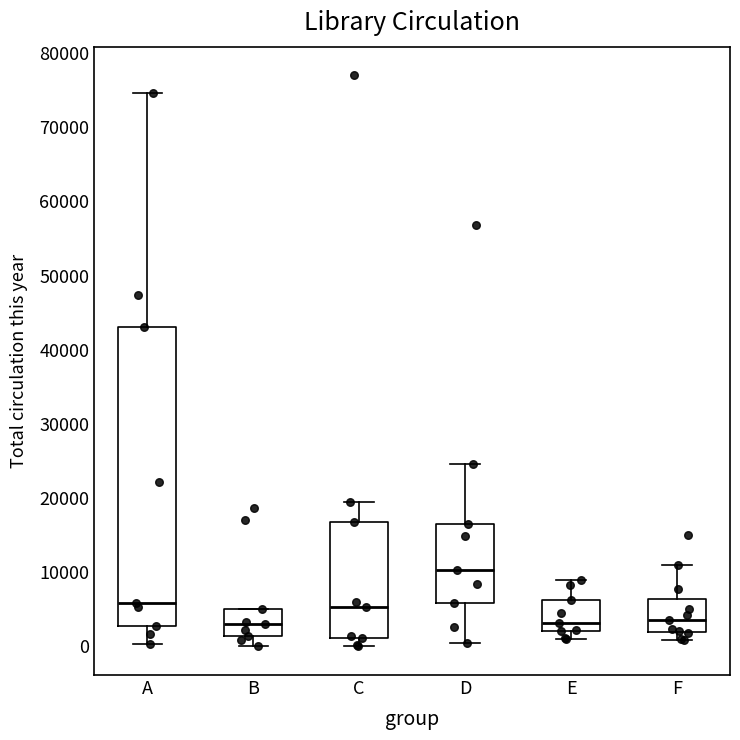

Which box is the tallest, from its lower edge to its upper edge?

A